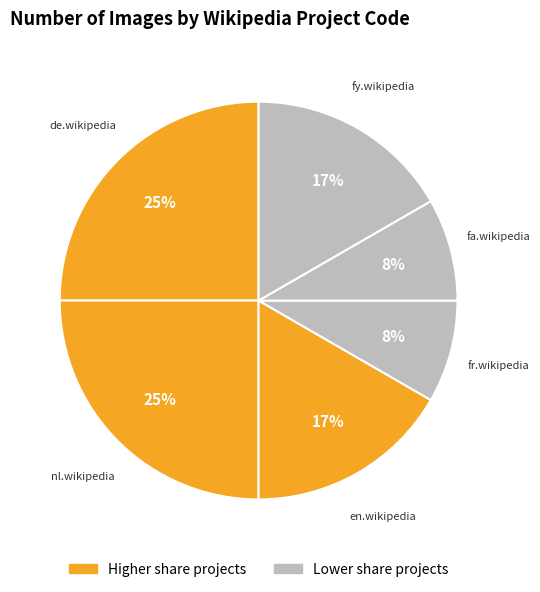

Between fa.wikipedia and nl.wikipedia, which is larger?

nl.wikipedia